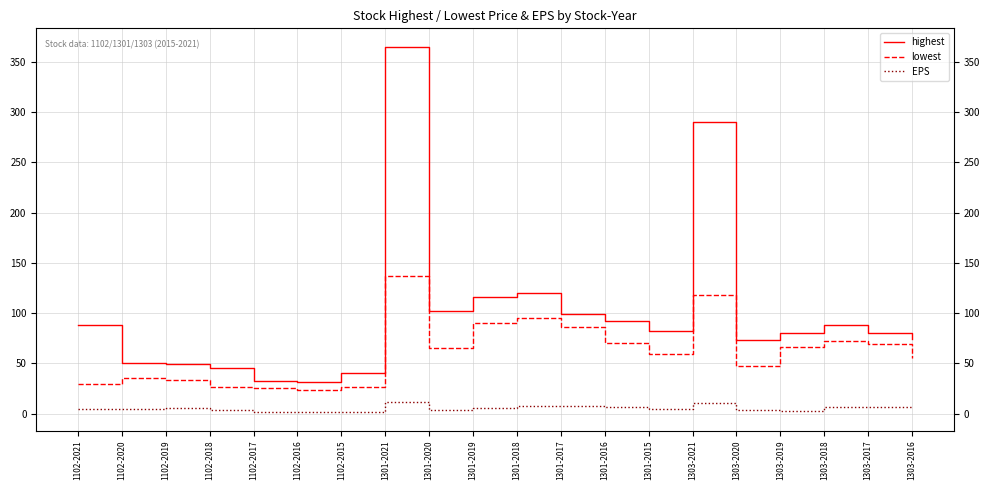

At which category is the sum across all series the highest?

1301-2021